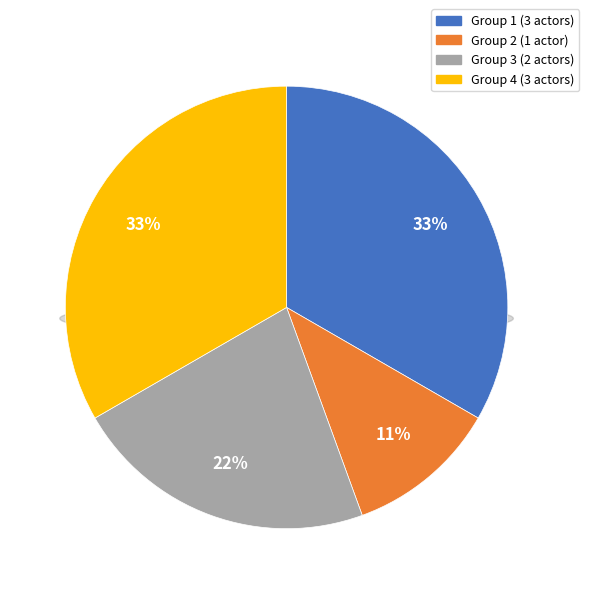

The Group 1 (Actor2015, Actor2010, Actor2011) slice represents 20% of the pie. True or false?

False